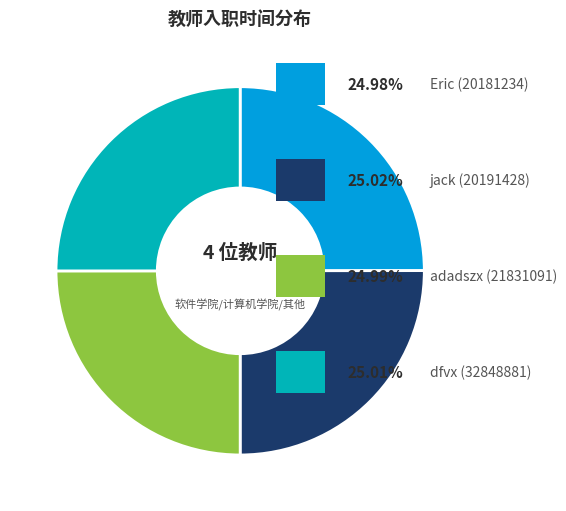

Is there any slice that represents more than half of the pie?

No